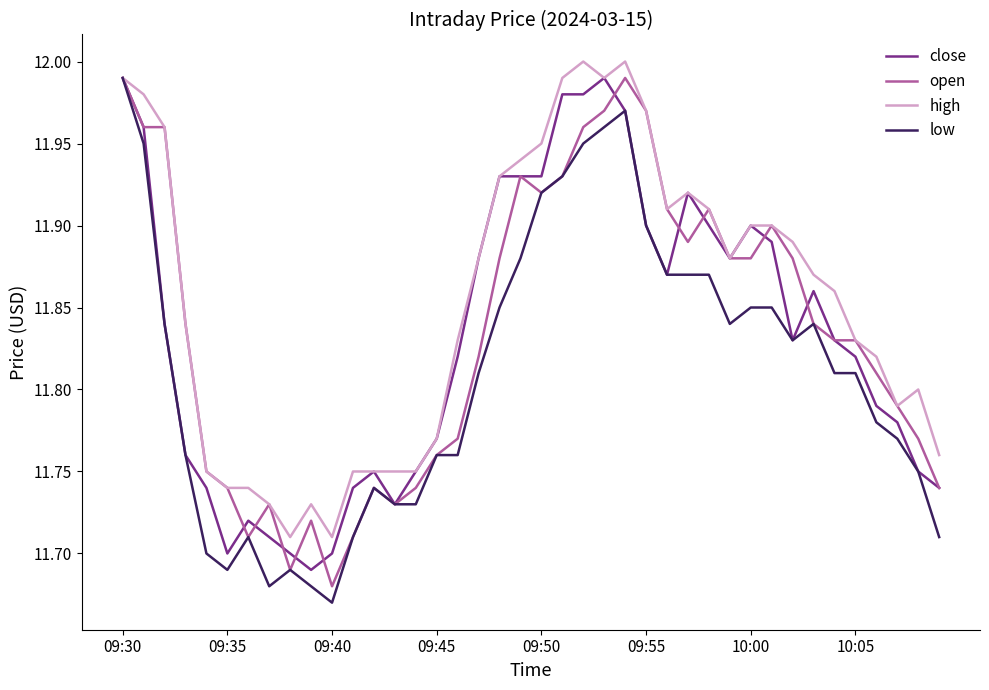

Which series has the largest total across all categories?

high